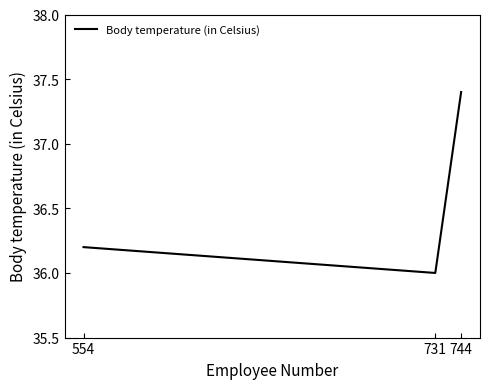

What is the maximum value shown in the chart?

37.4